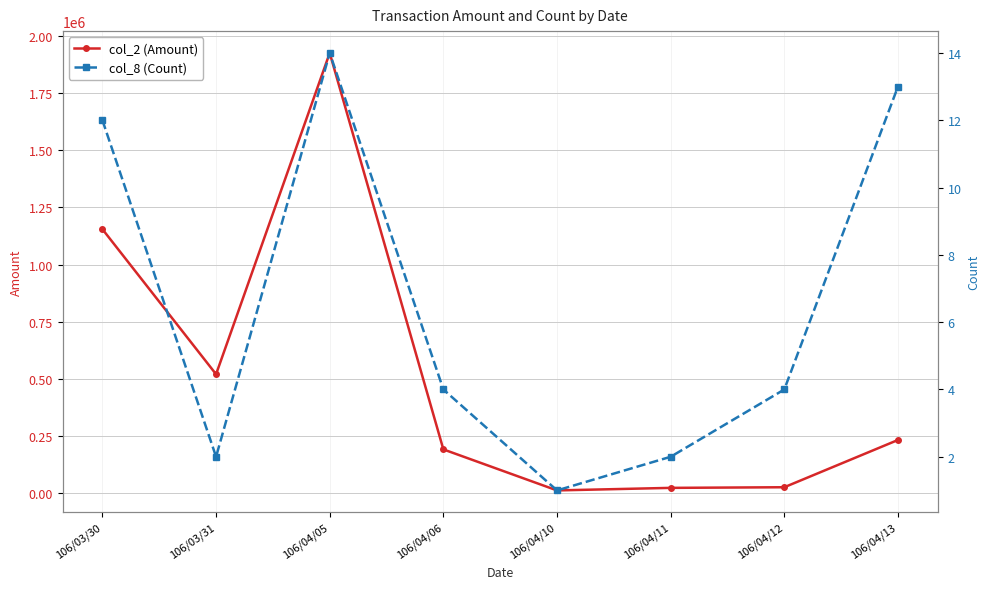

What is the difference between the highest and lowest values at 106/04/12?

23956